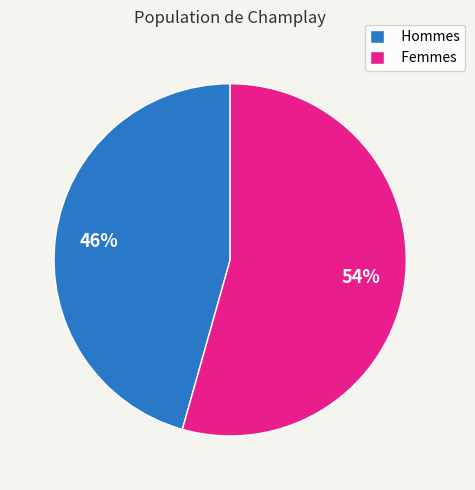

Which category has the smallest portion of the pie?

Hommes